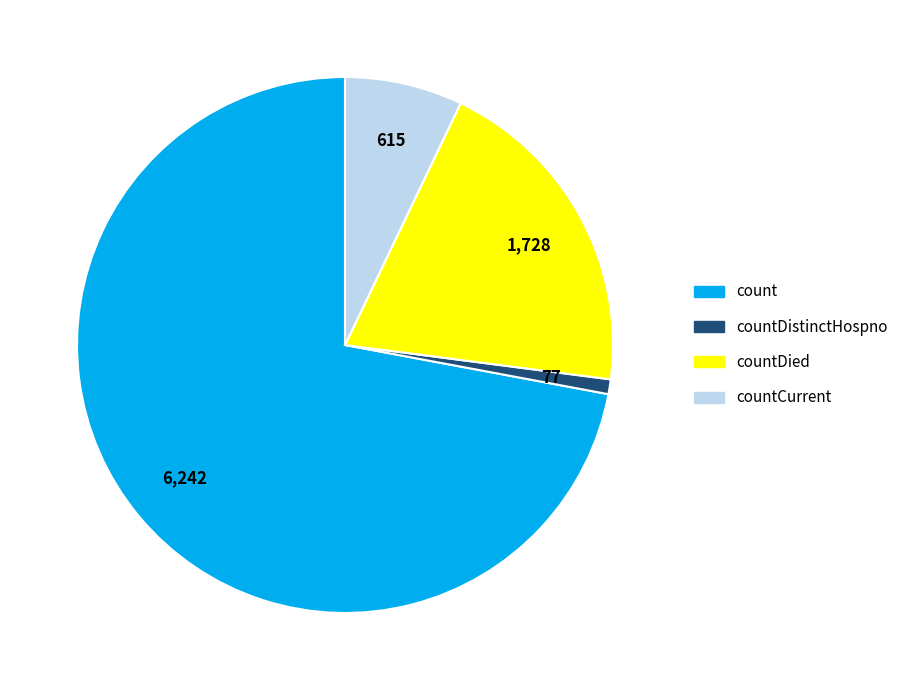

How many slices are in this pie chart?

4